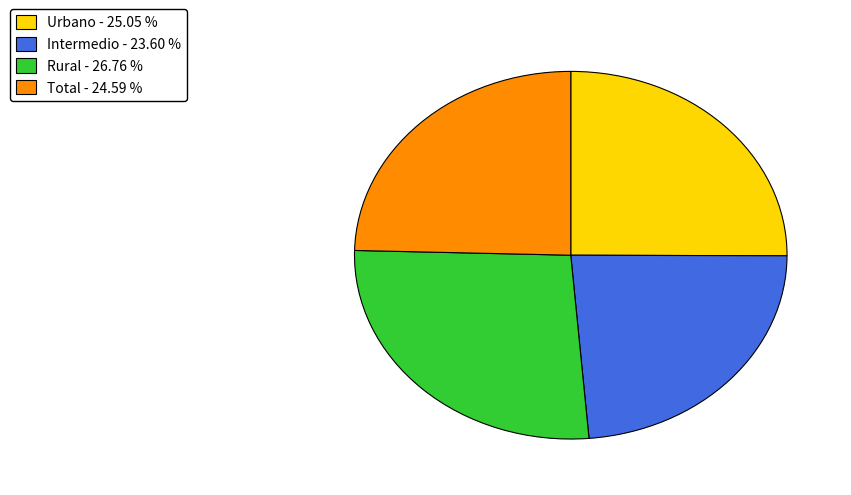

Is the sum of Total and Rural greater than half?

Yes